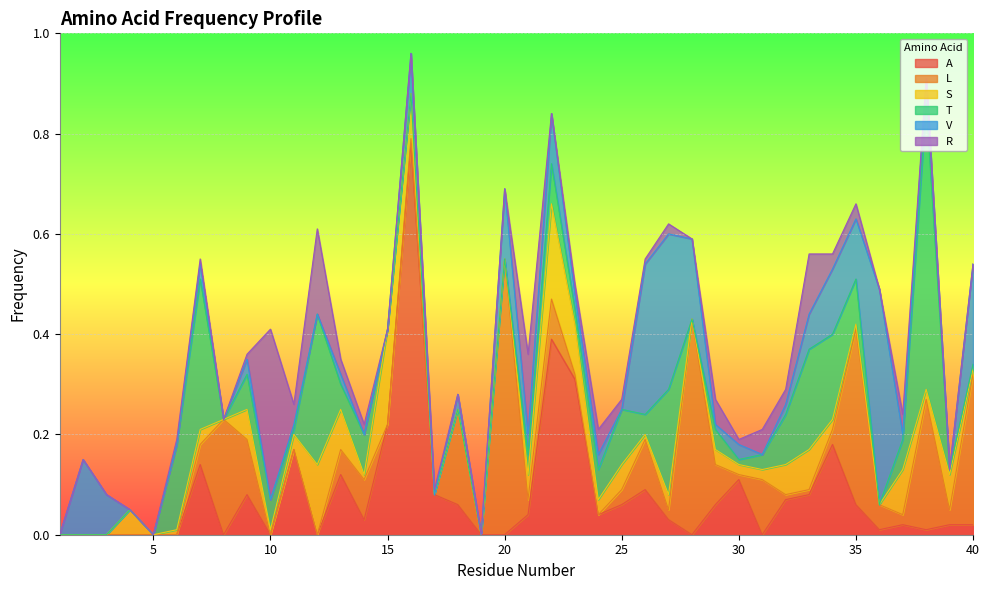

What is the spread (max minus min) of values at 36?

0.4